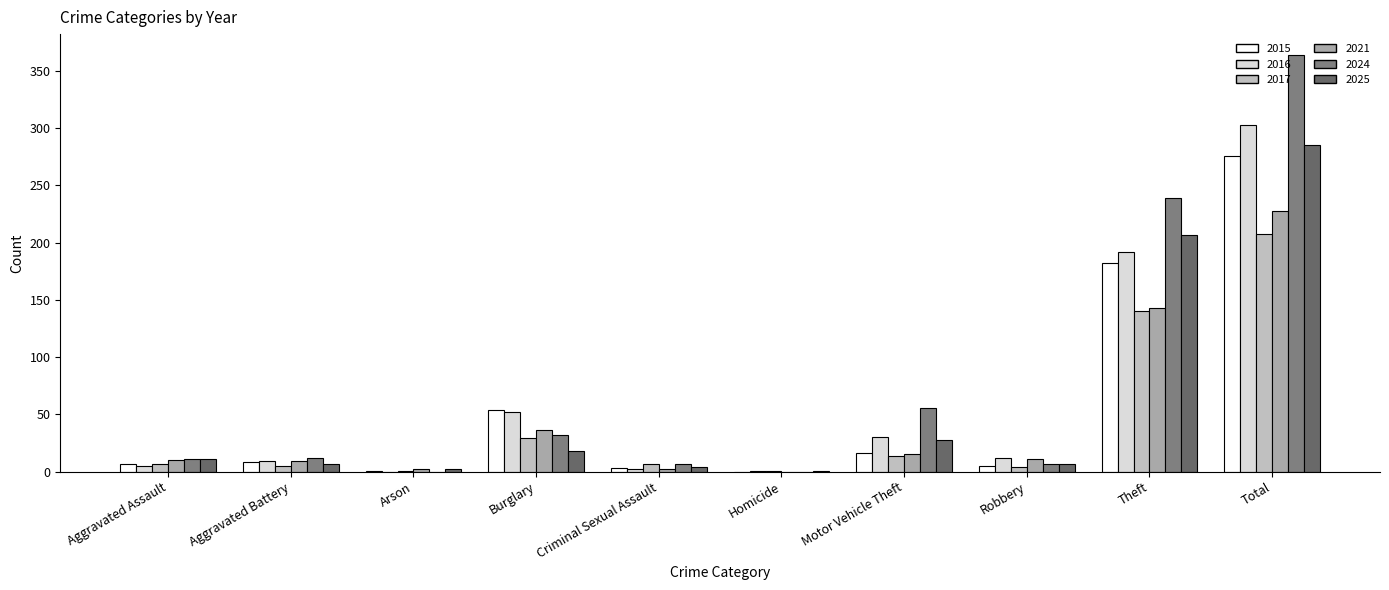

At which category is the sum across all series the highest?

Total